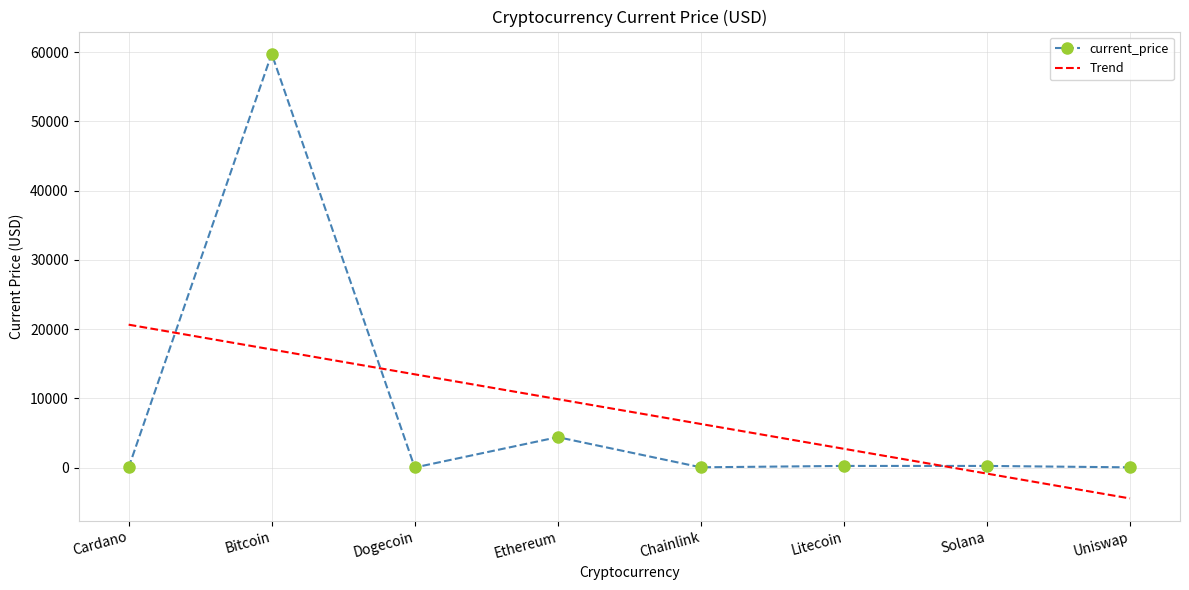

At Cardano, list the series in order from largest to smallest.

Trend, current_price